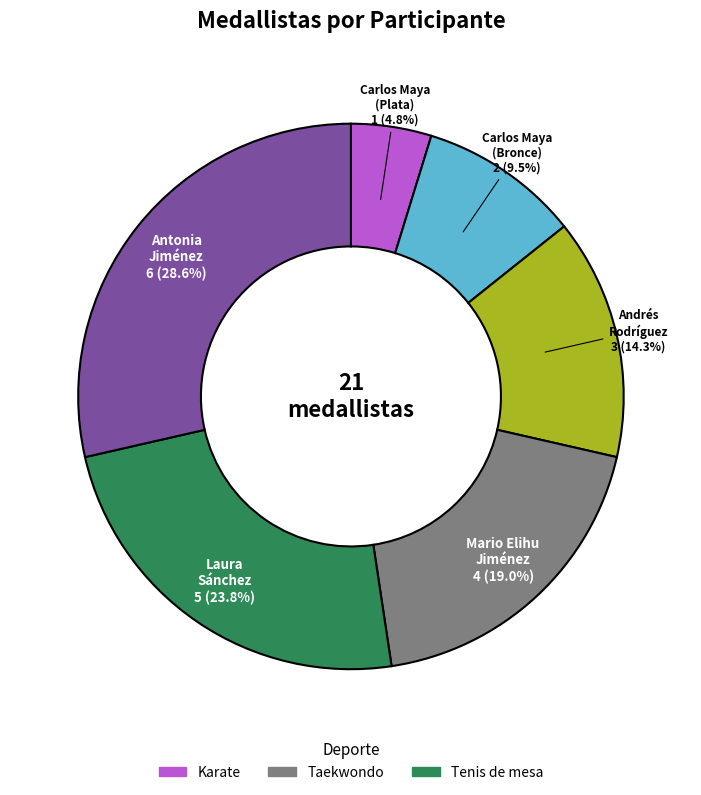

Is there any slice that represents more than half of the pie?

No